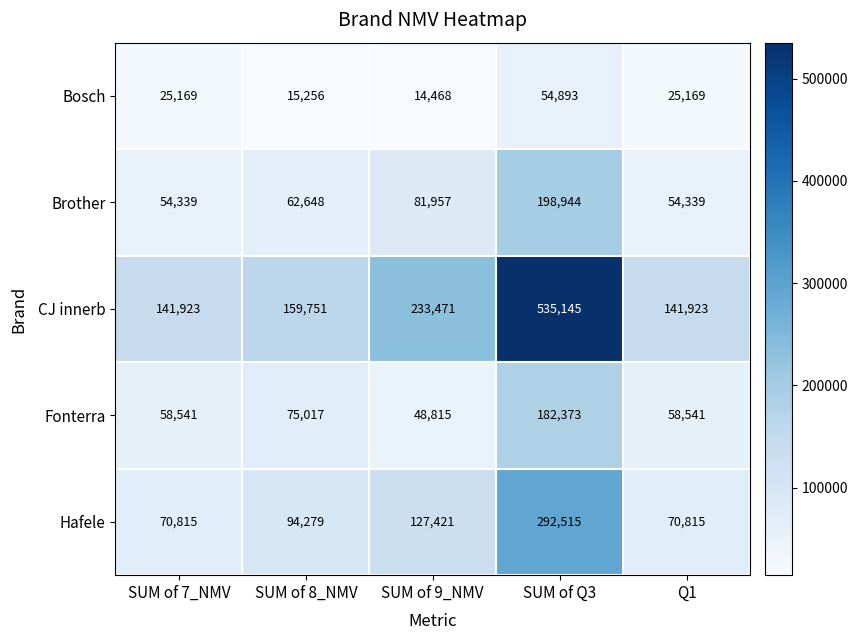

Which series has the widest spread of values?

CJ innerb